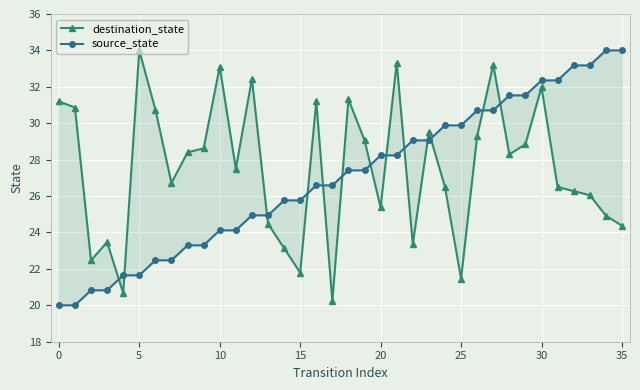

True or false: source_state has more than 2 interior local peaks.

False